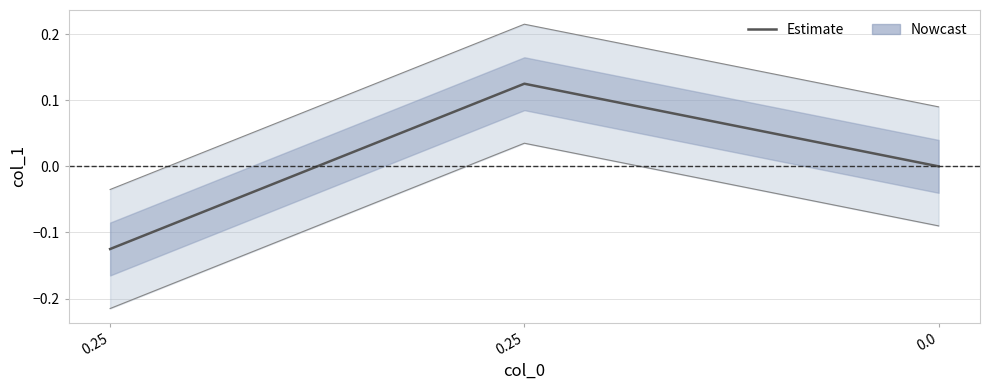

Which category has the lowest value across all series?

0.25